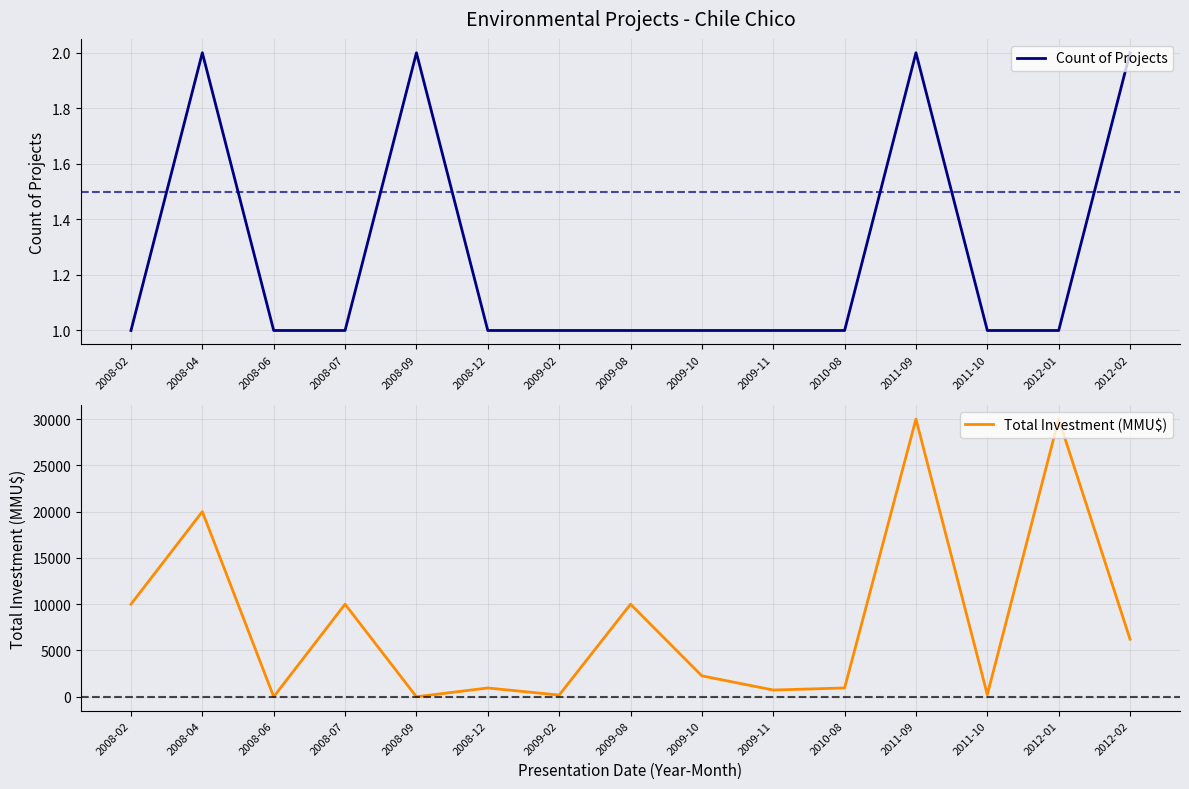

What is the label of the 4th point from the left?

2008-07